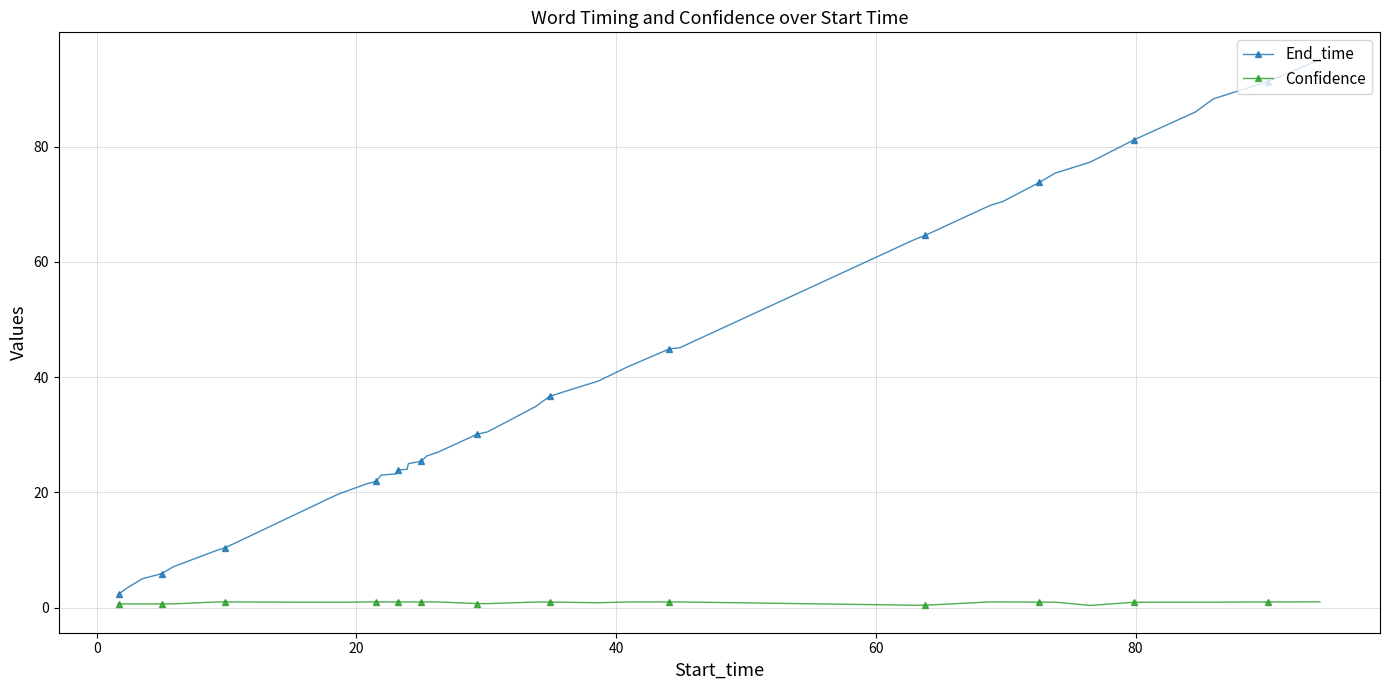

True or false: Confidence and End_time intersect in this chart.

False